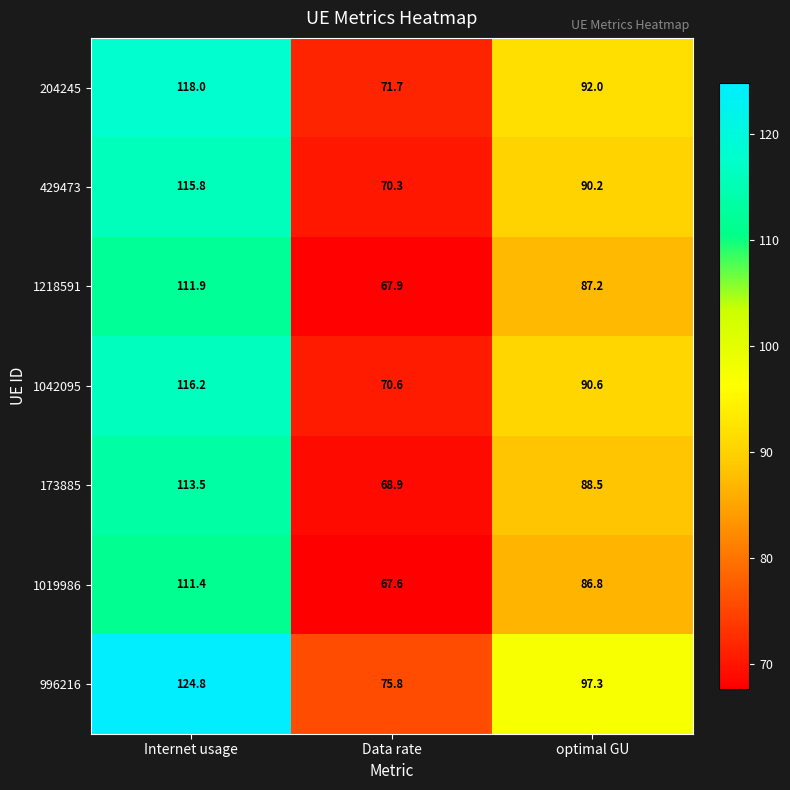

List the series in order of their peak value, lowest first.

1019986, 1218591, 173885, 429473, 1042095, 204245, 996216